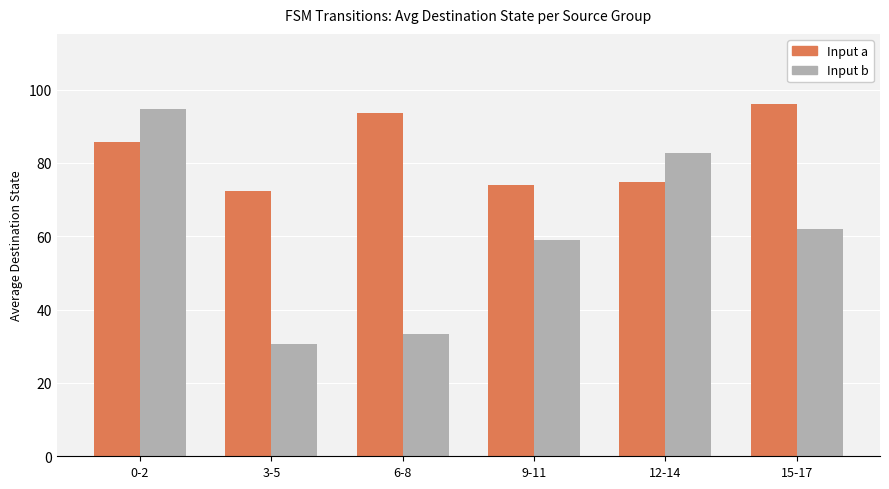

How many data points in Input a are above 85?

3